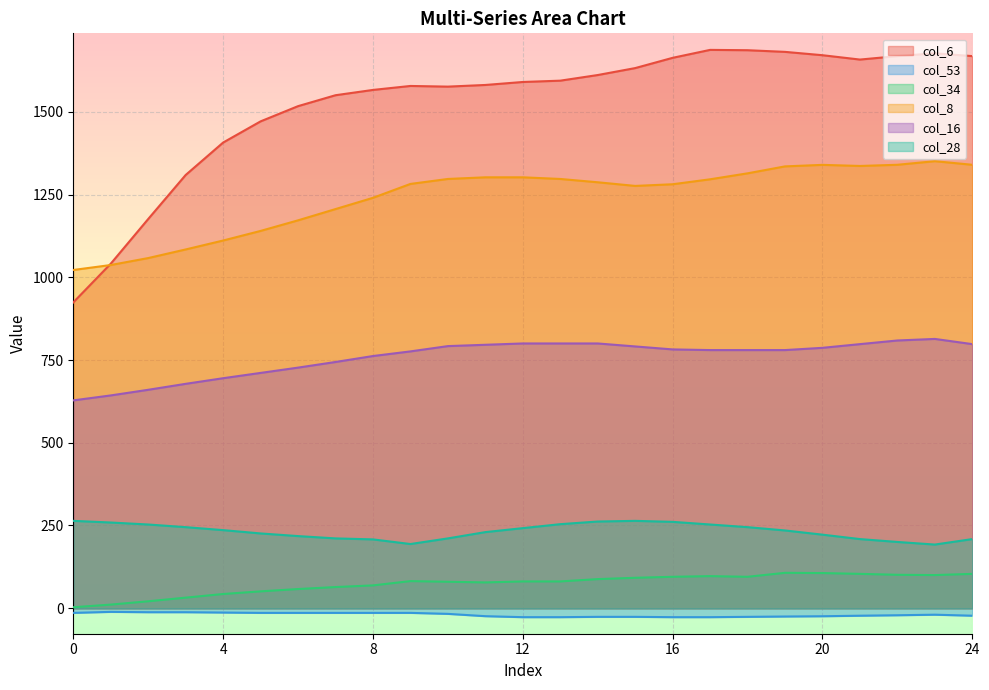

At which category is the sum across all series the highest?

23